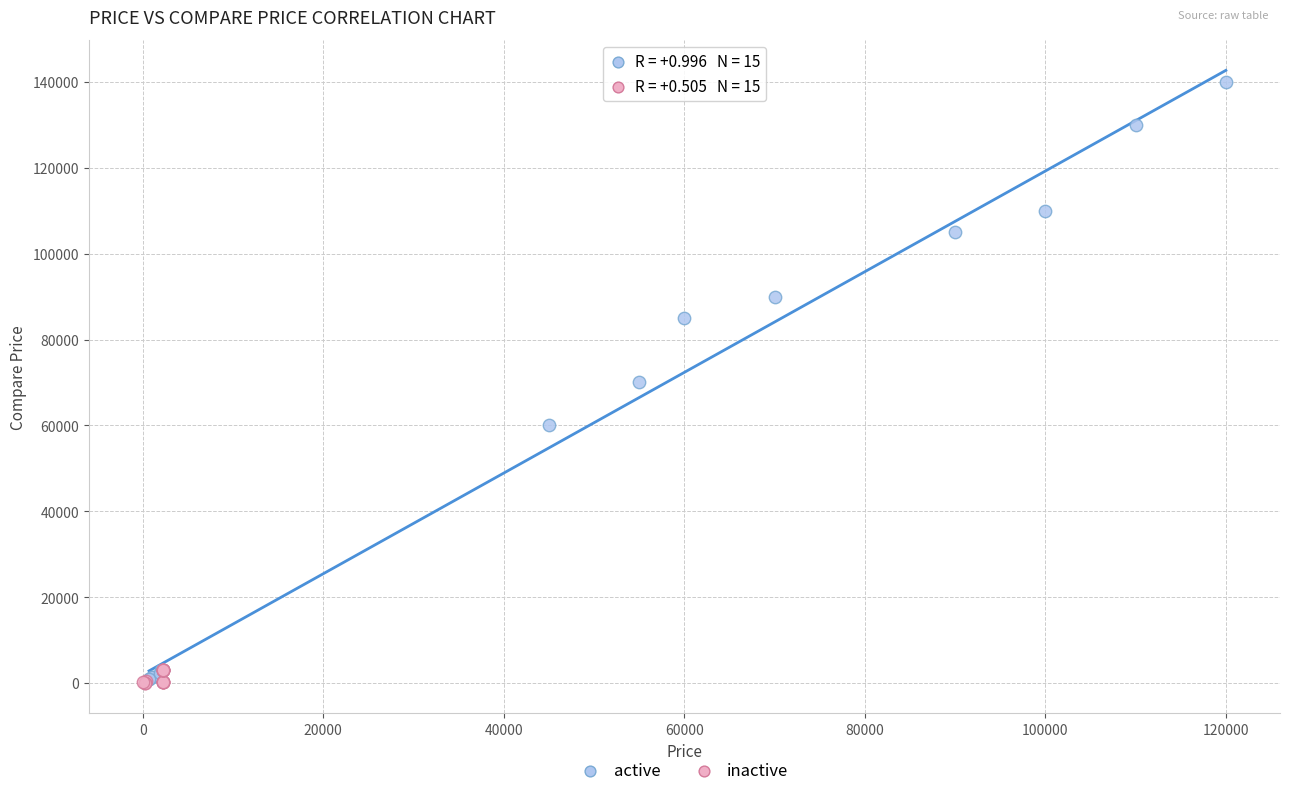

What are all the series names shown in the legend?

active, inactive